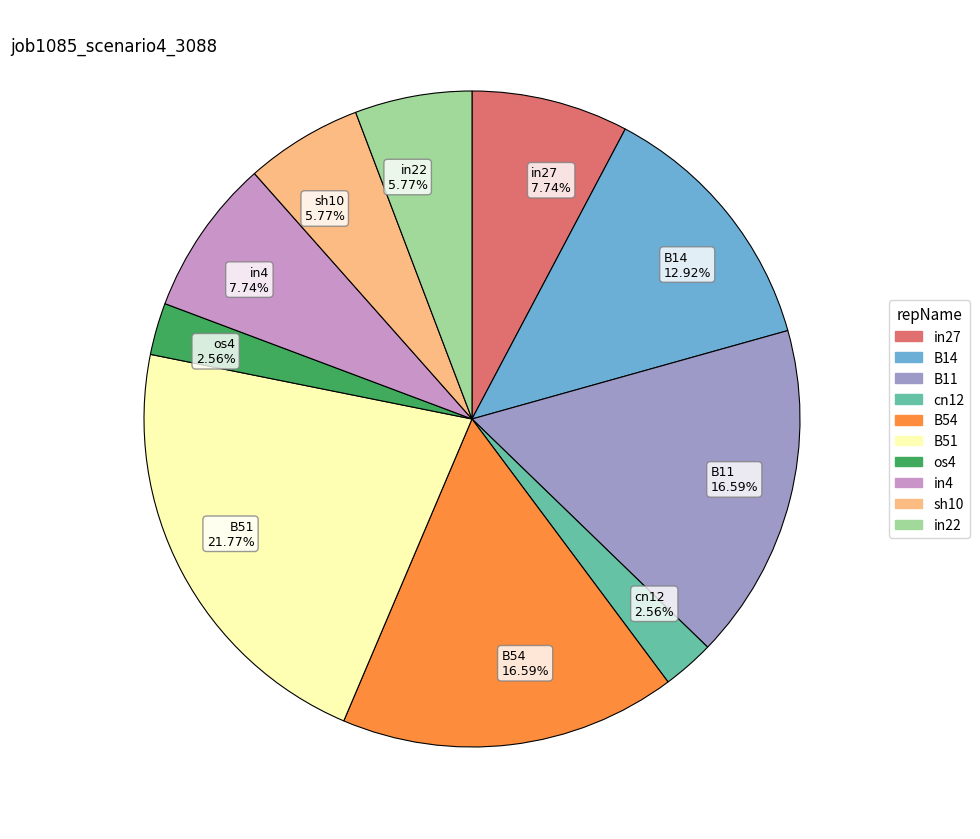

Between B54 and in27, which is larger?

B54